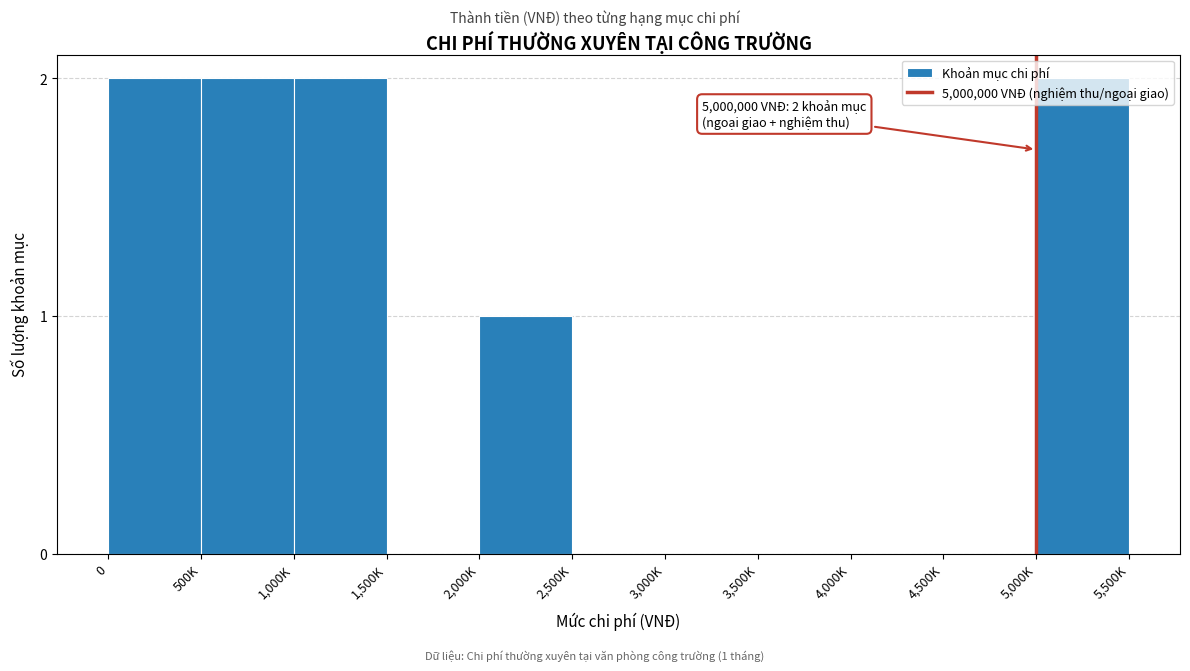

Which has a higher value, 4,500K or 1,000K?

1,000K